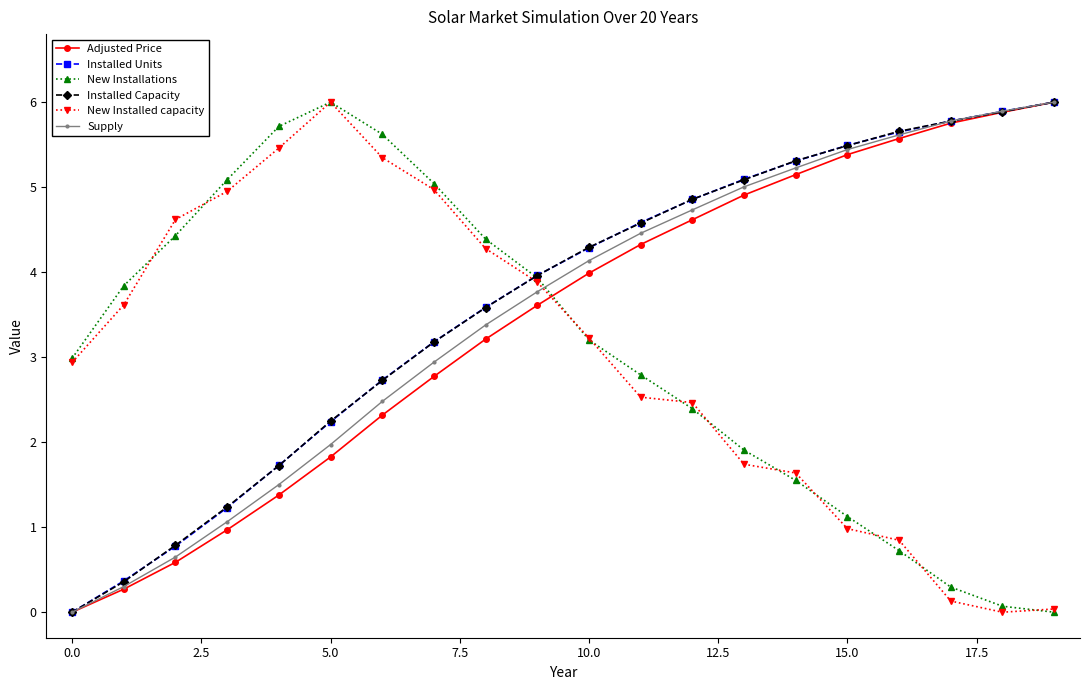

Does the chart display data point markers on the line(s)?

Yes